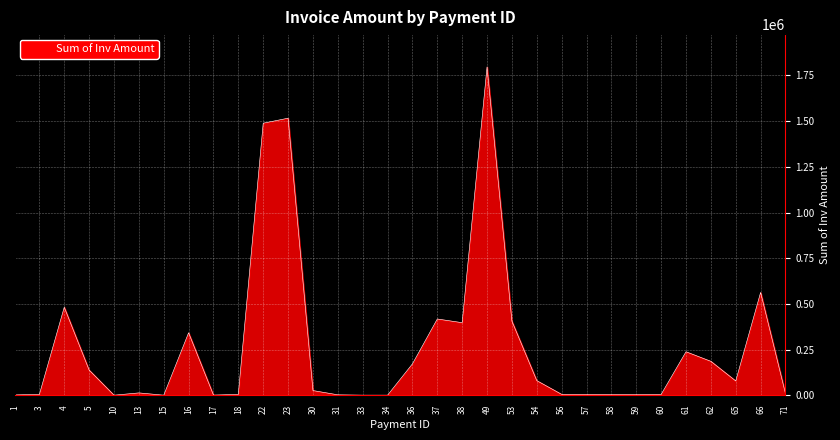

What is the greatest value displayed?

1796783.5